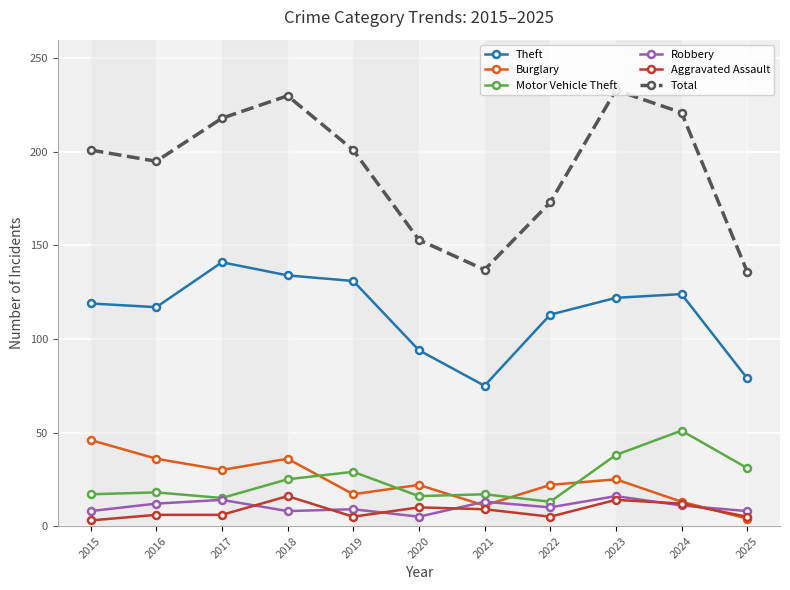

What is the value of the Motor Vehicle Theft point at the 11th from the left?

31